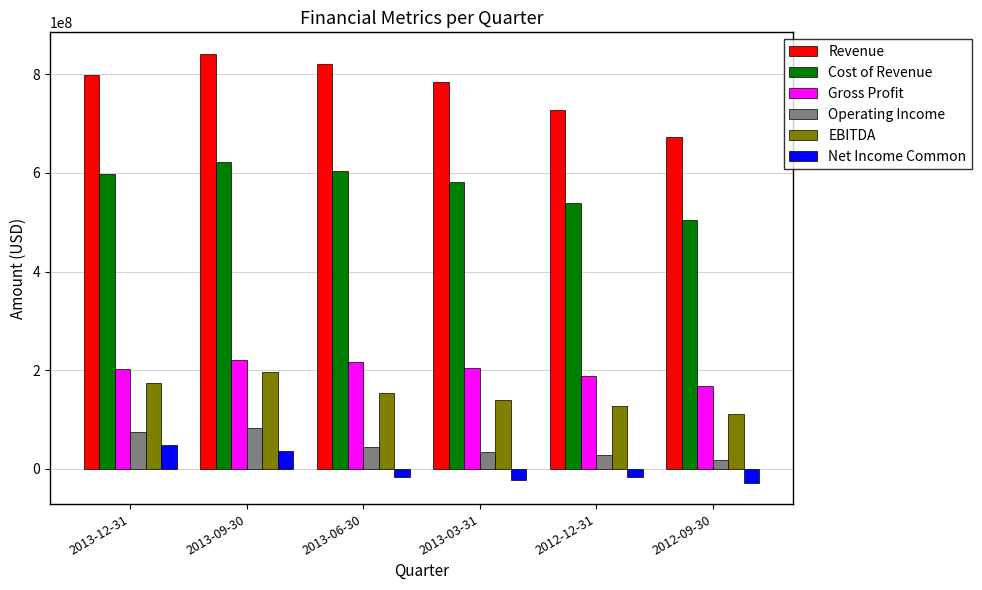

What is the label of the 3rd bar from the left?

2013-06-30